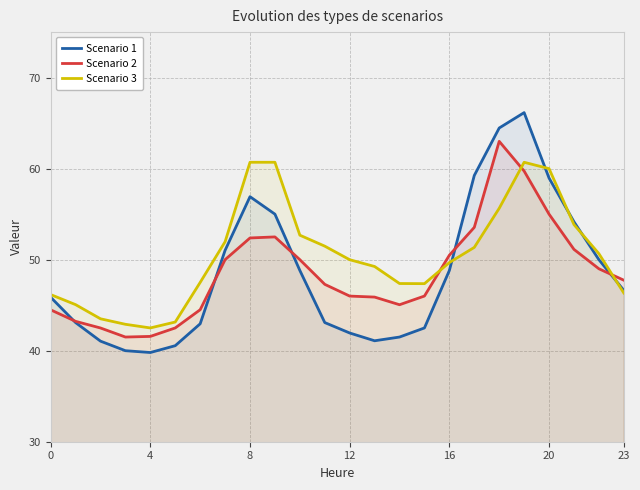

What is the approximate value of Scenario 3 at 17?

51.4